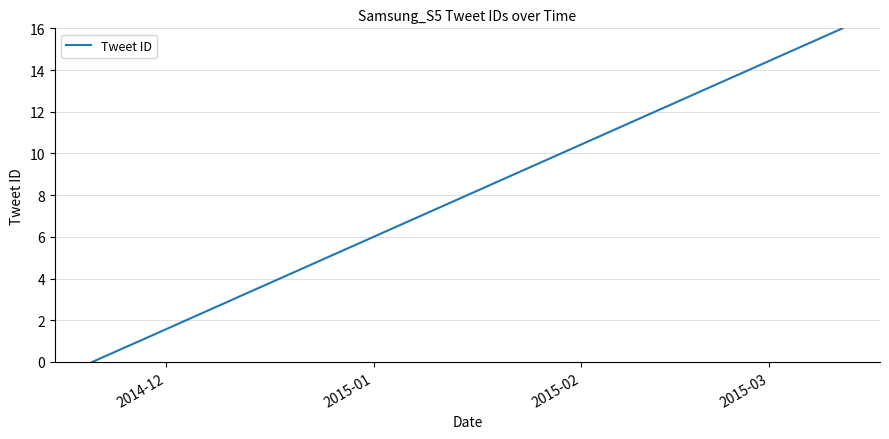

What is the maximum value shown in the chart?

16.0